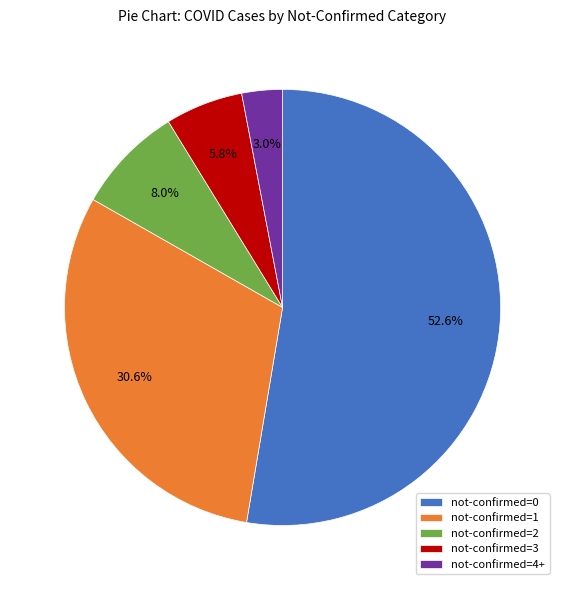

To the nearest percent, what is the difference between the largest and smallest slice percentages?

50%